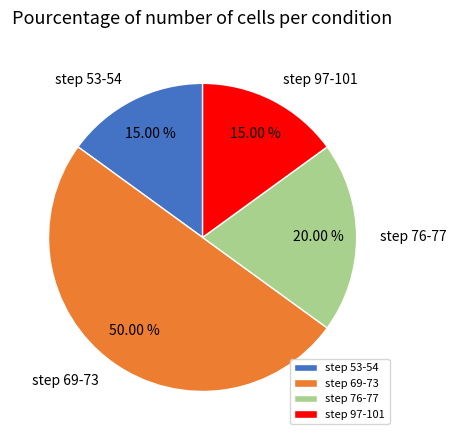

Do step 97-101 and step 69-73 together represent more than half of the pie?

Yes